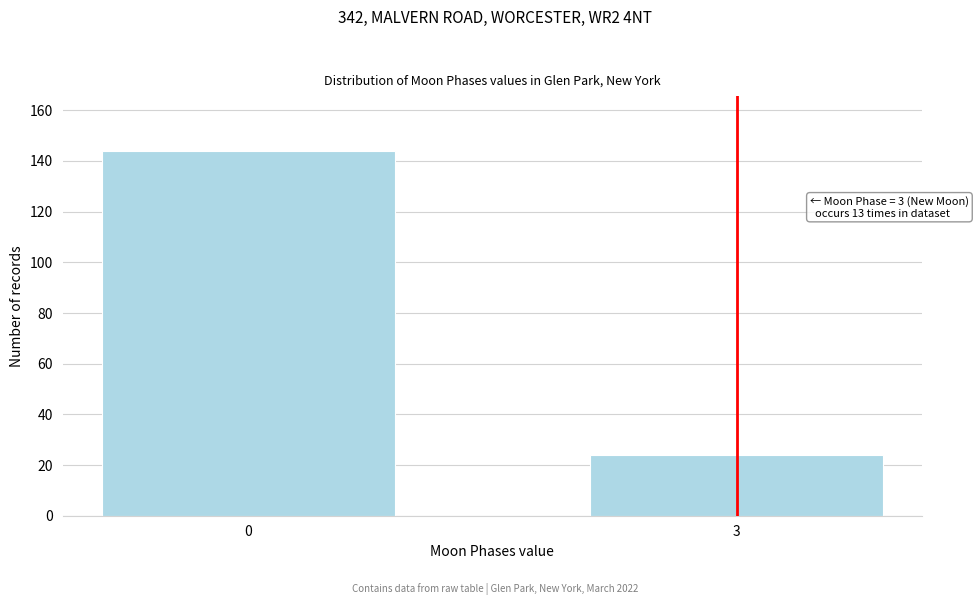

Reading left to right, transcribe all the data shown in this chart.

144	24